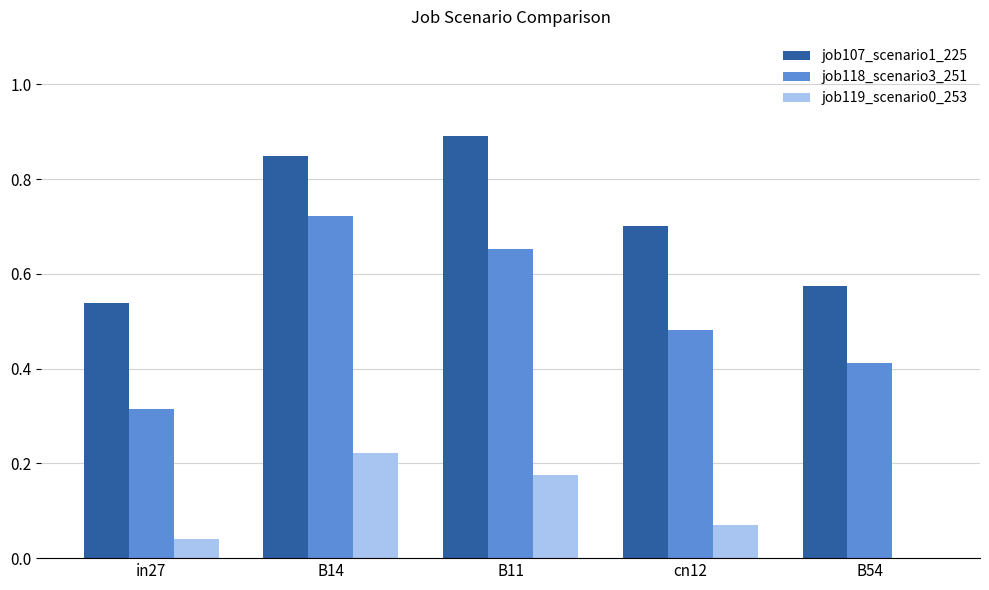

What is the sum of all job118_scenario3_251 values?

2.6